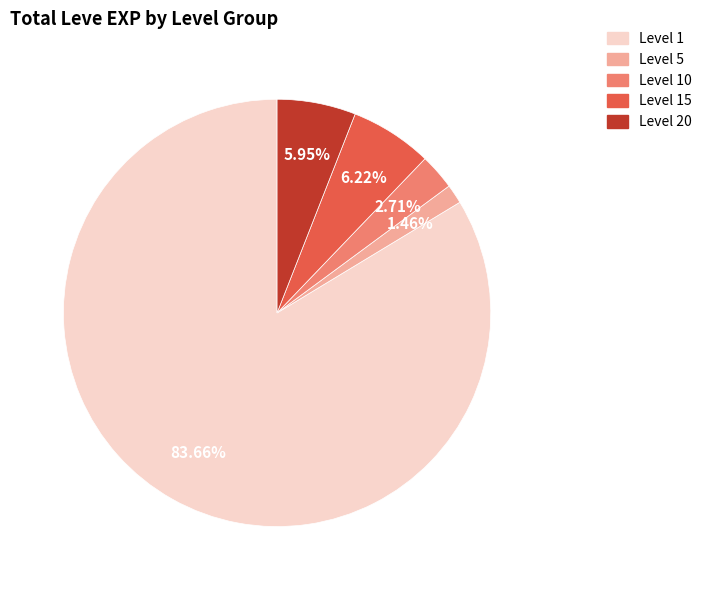

Is there a majority slice in this chart?

Yes